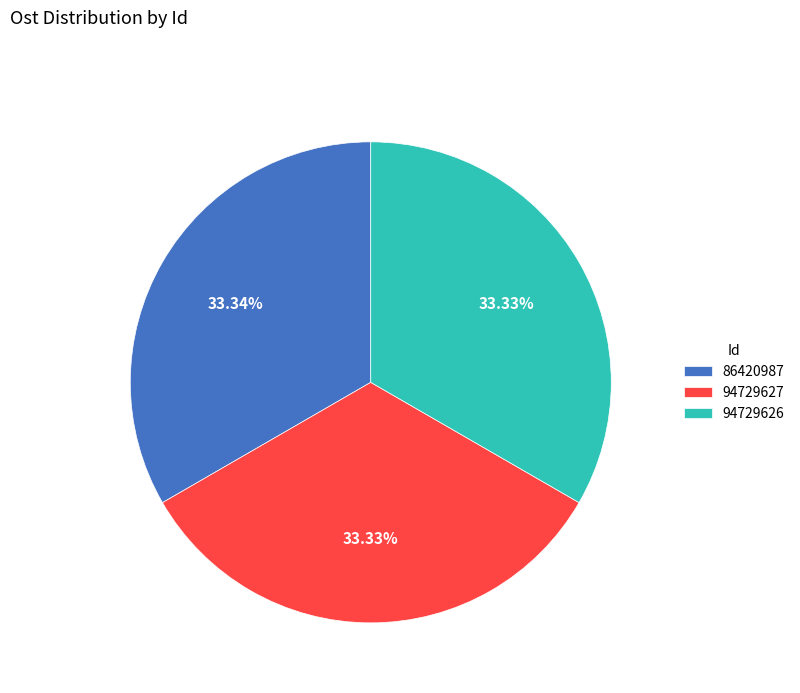

How many slices are in this pie chart?

3